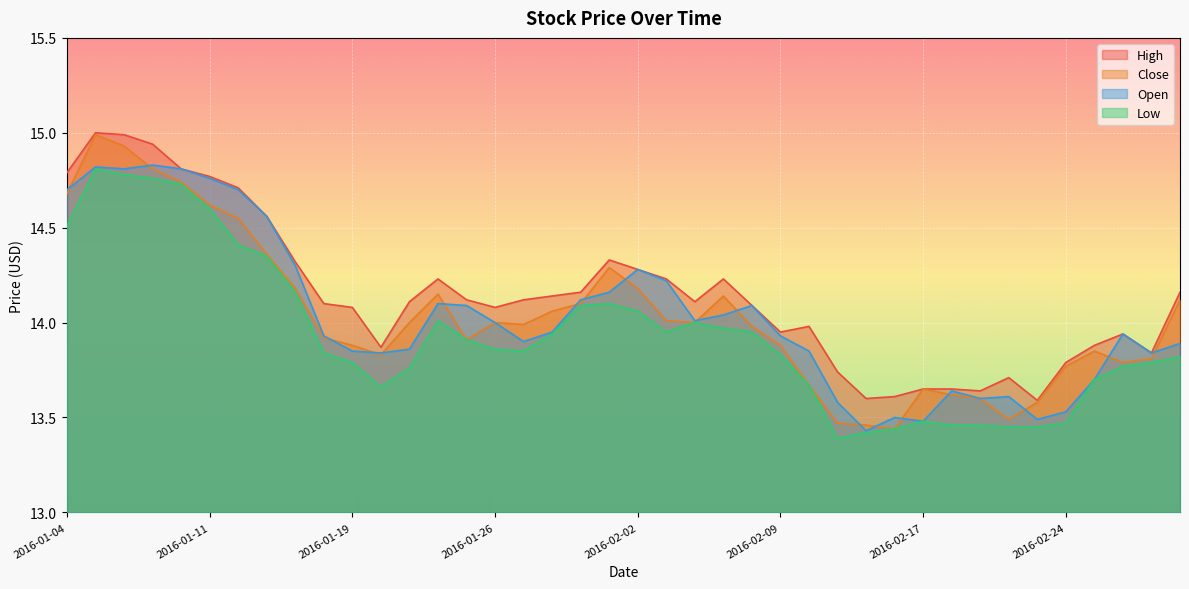

At how many categories does at least one series exceed 13?

40